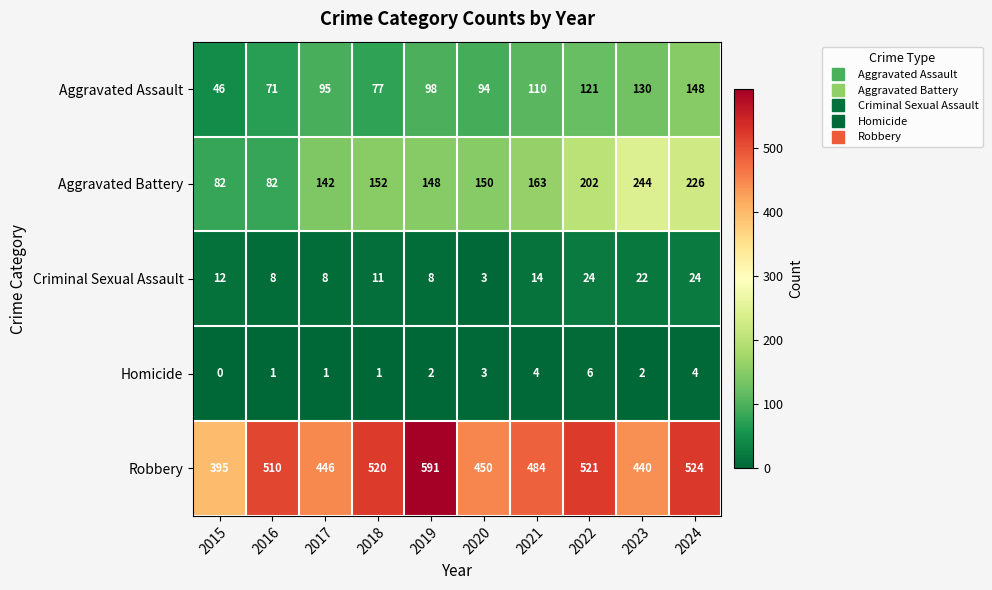

The Criminal Sexual Assault series shows 4 at 2018. True or false?

False